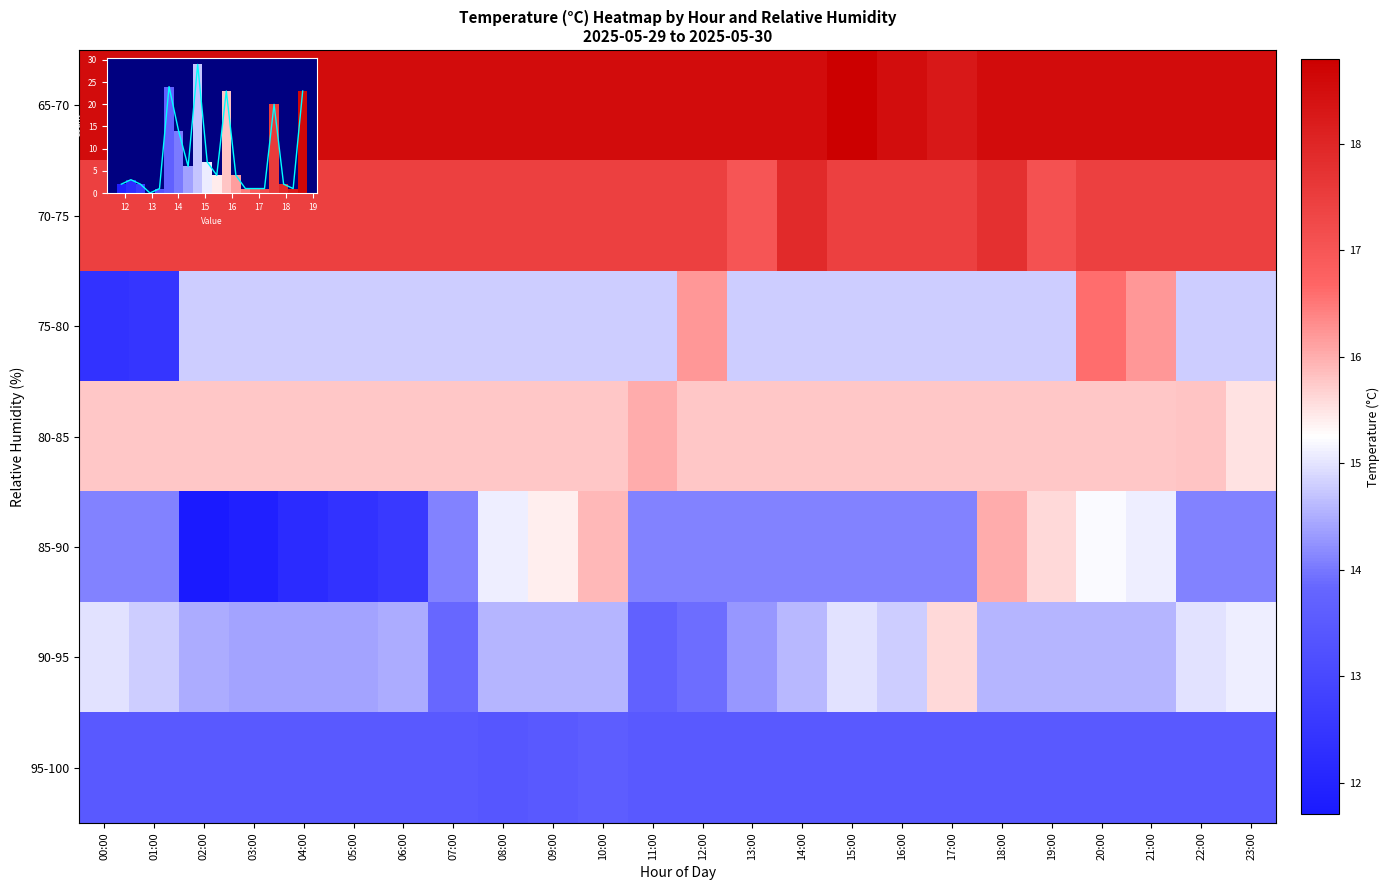

What is the difference between the highest and lowest values at 13:00?

5.0